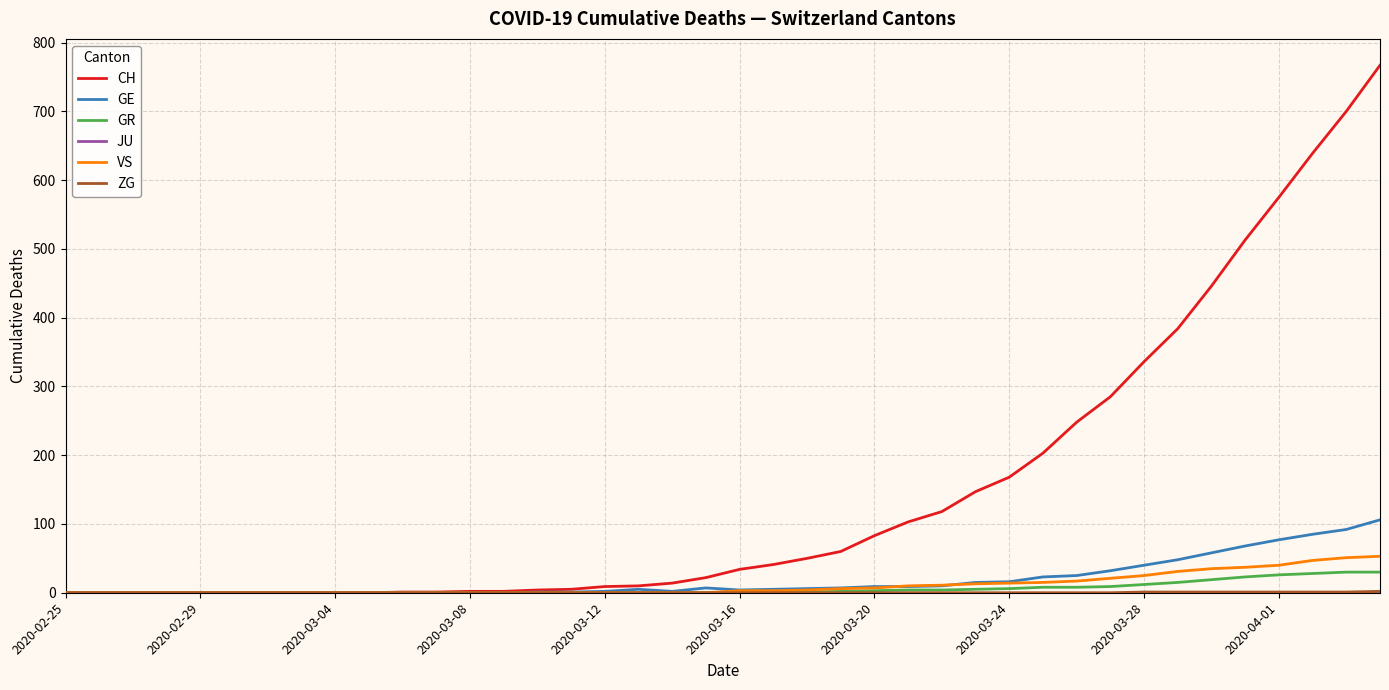

The value of VS at 2020-03-04 is 0. True or false?

True